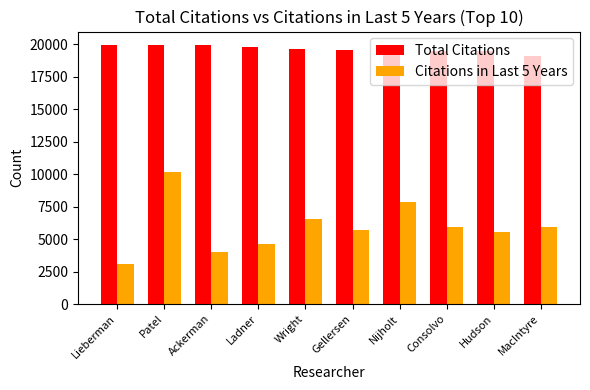

What is the sum of all Total Citations values?

196420